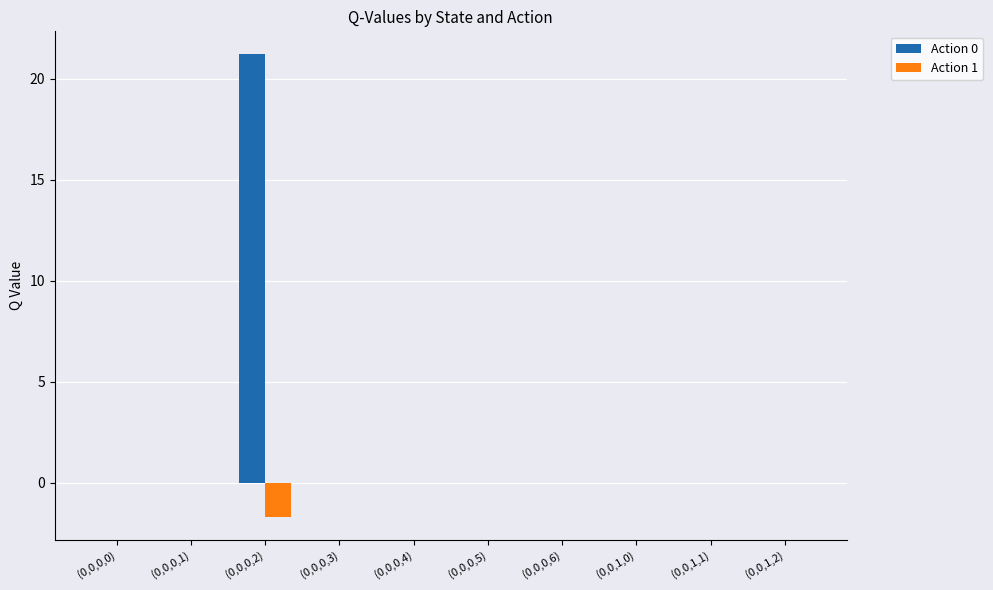

Reading left to right, extract all data points from this chart.

Action 0: 0.0	0.0	21.2	0.0	0.0	0.0	0.0	0.0	0.0	0.0
Action 1: 0.0	0.0	-1.7	0.0	0.0	0.0	0.0	0.0	0.0	0.0